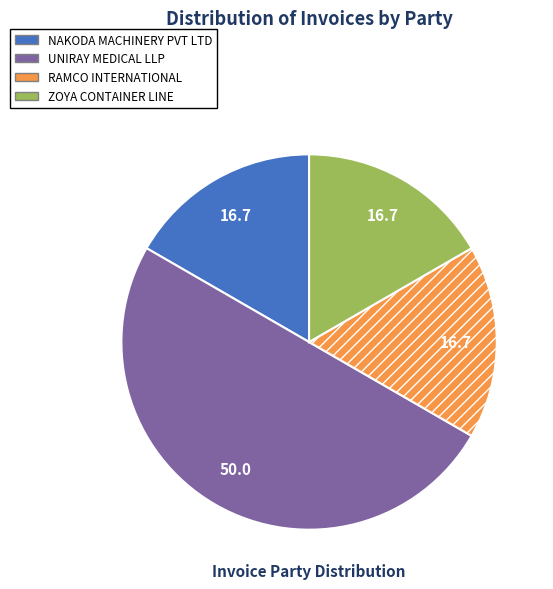

True or false: UNIRAY MEDICAL LLP accounts for 36% of the total.

False